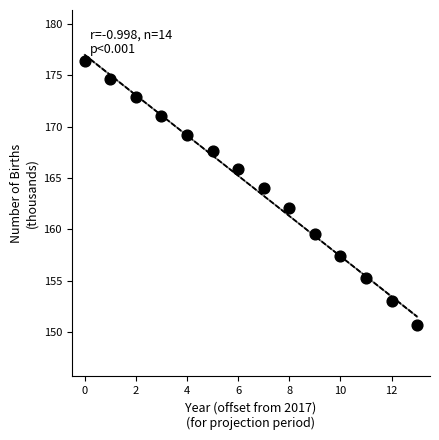

What is the range of Y values (max minus min)?

25.7